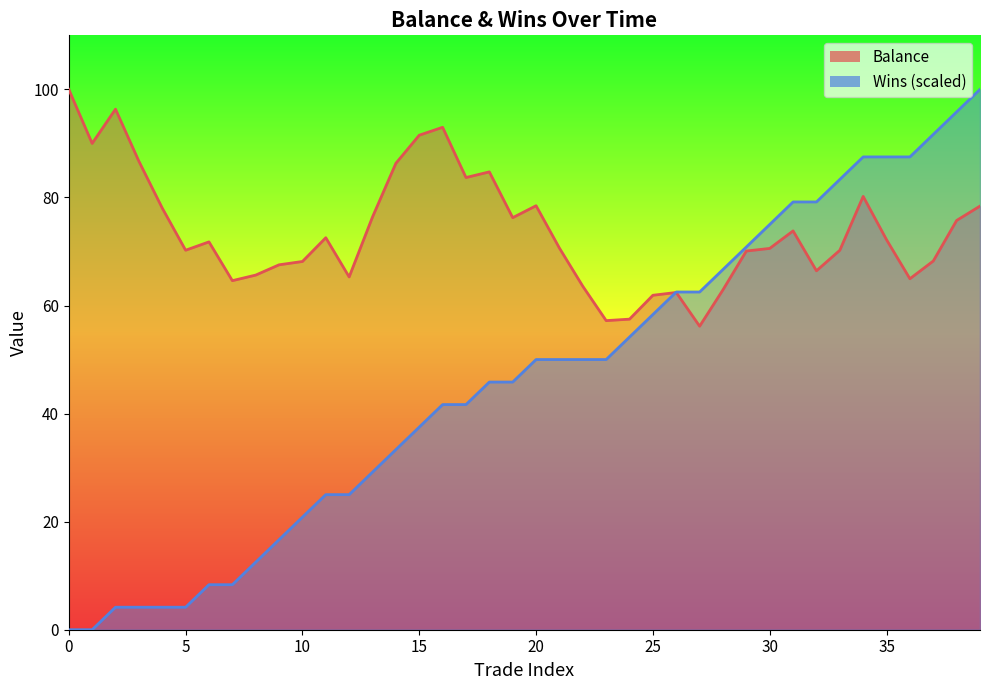

The Balance series shows 106.6 at 32. True or false?

False